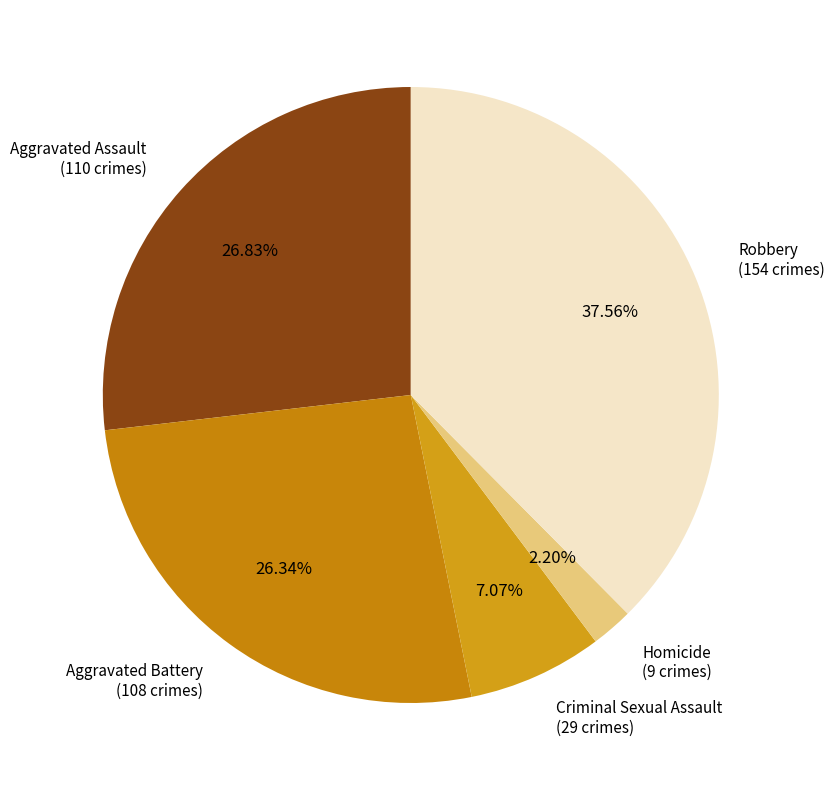

Between Robbery and Aggravated Battery, which is larger?

Robbery